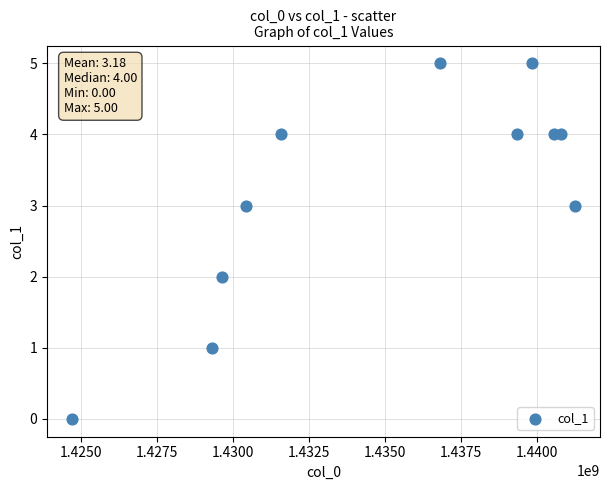

What is the range of Y values (max minus min)?

5